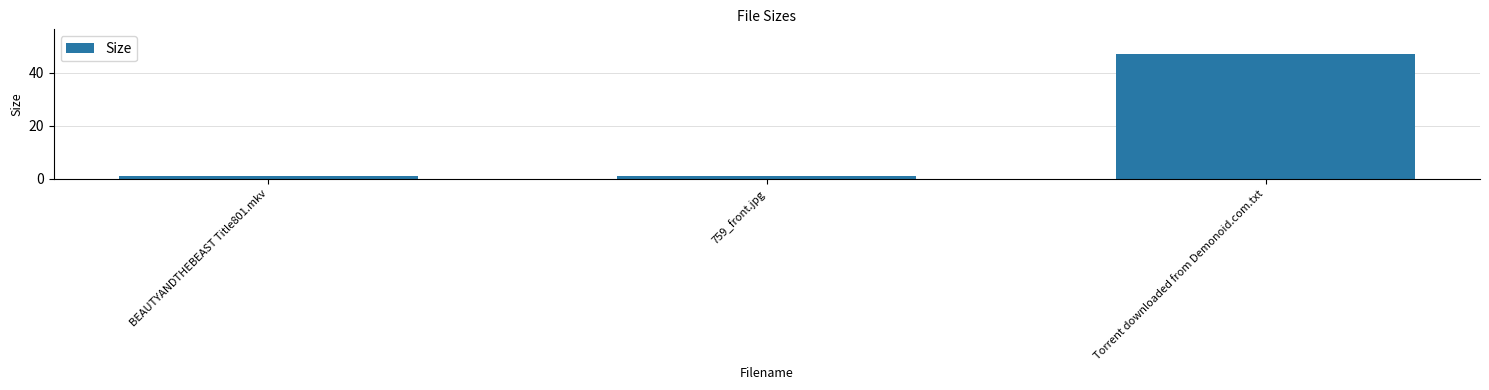

Which has a higher value, Torrent downloaded from Demonoid.com.txt or 759_front.jpg?

Torrent downloaded from Demonoid.com.txt